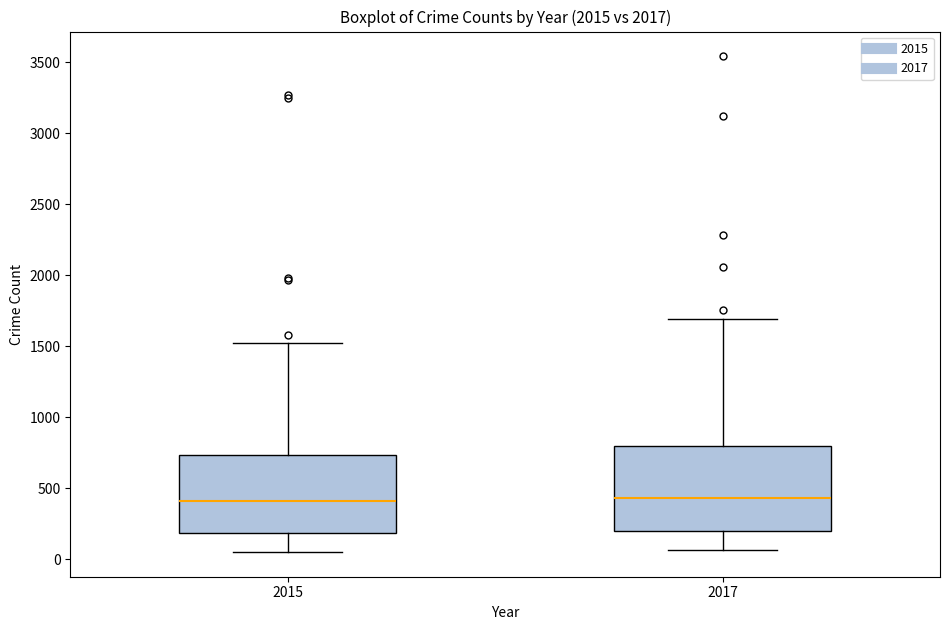

Reading left to right, transcribe this box plot: for each box, give where its median line is, the range the box spans, and where its two whiskers end, as read against the y-axis. The values are not printed on the chart, so give them approximately, as read against the axis.

2015: median 400, box 200 to 750, whiskers 50 to 1500
2017: median 450, box 200 to 800, whiskers 50 to 1700